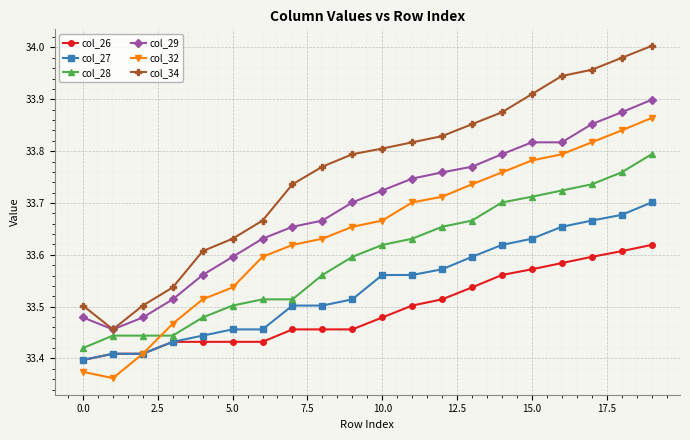

At how many categories does at least one series exceed 33?

20